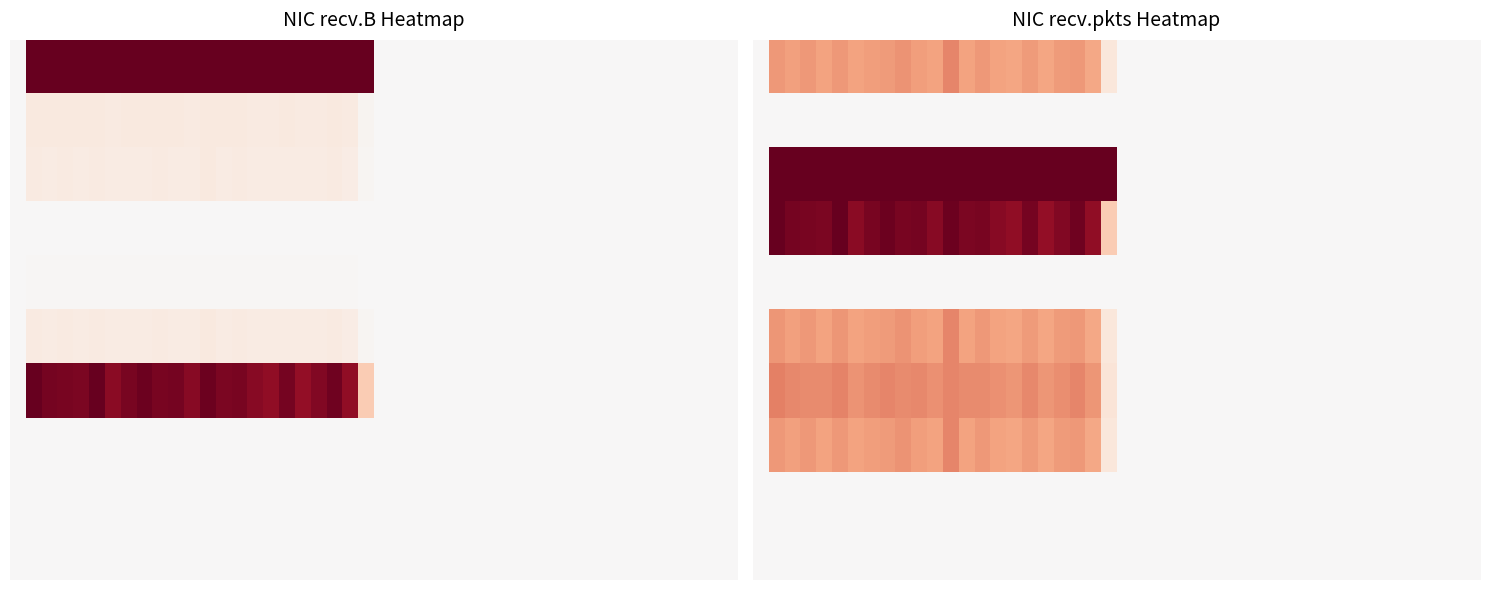

Which series has the largest total across all categories?

1